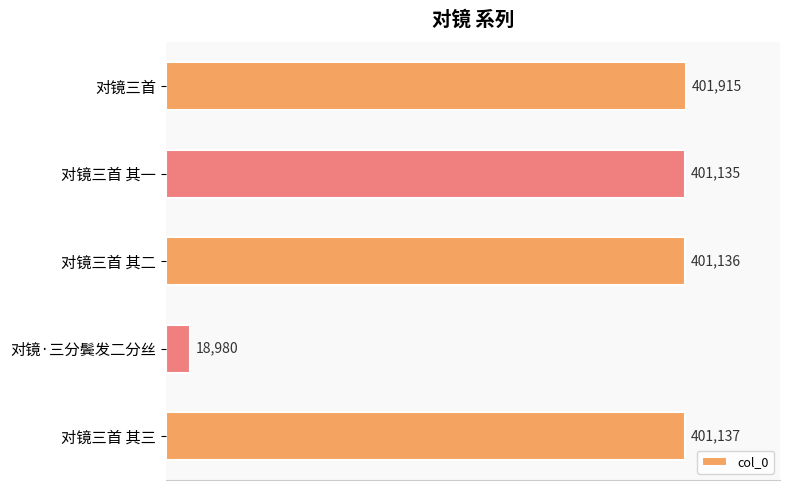

What is the minimum value shown in the chart?

18980